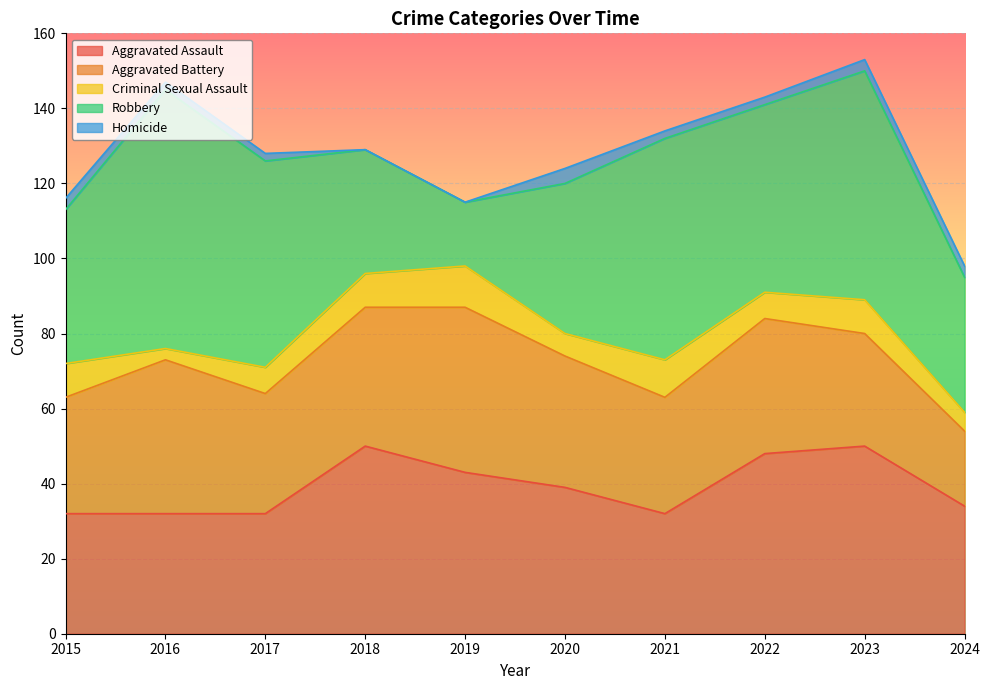

How many interior local valleys does the Aggravated Assault series have?

1